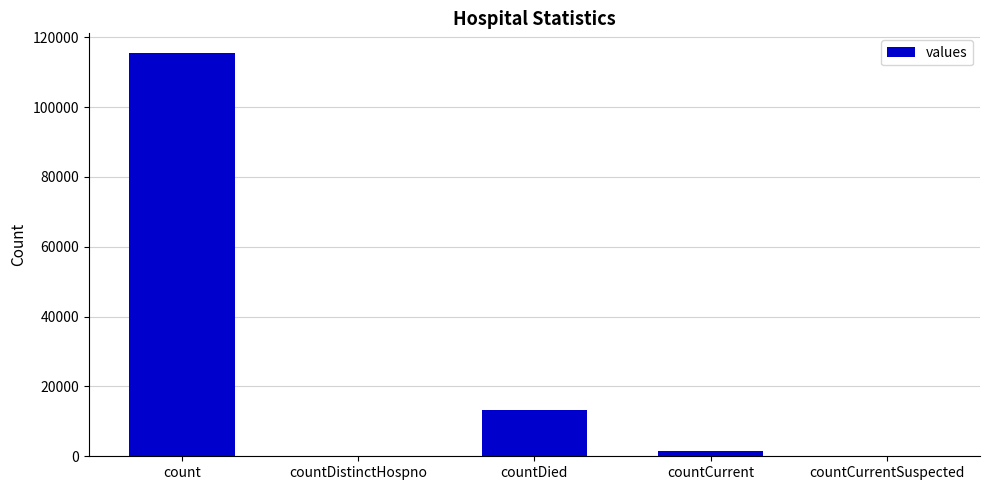

What is the ratio of the value at countDied to the value at count?

0.1